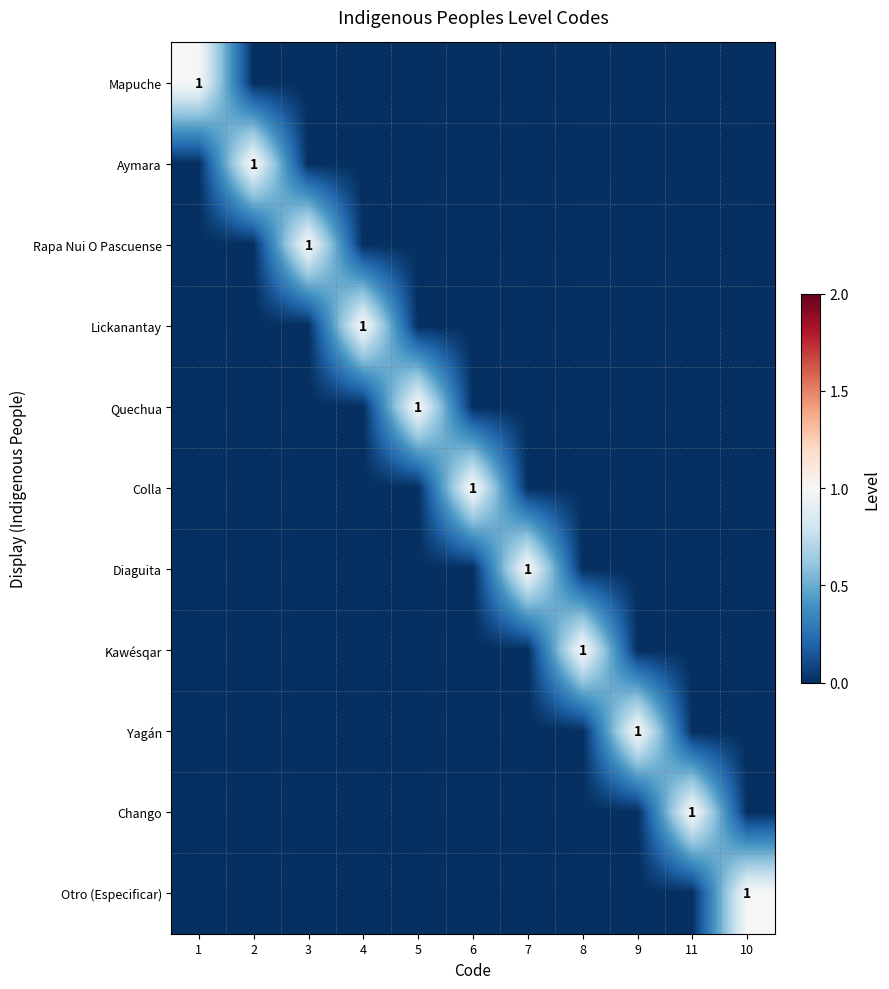

Rank the series at 9 from highest to lowest value.

Yagán, Mapuche, Aymara, Rapa Nui O Pascuense, Lickanantay, Quechua, Colla, Diaguita, Kawésqar, Chango, Otro (Especificar)